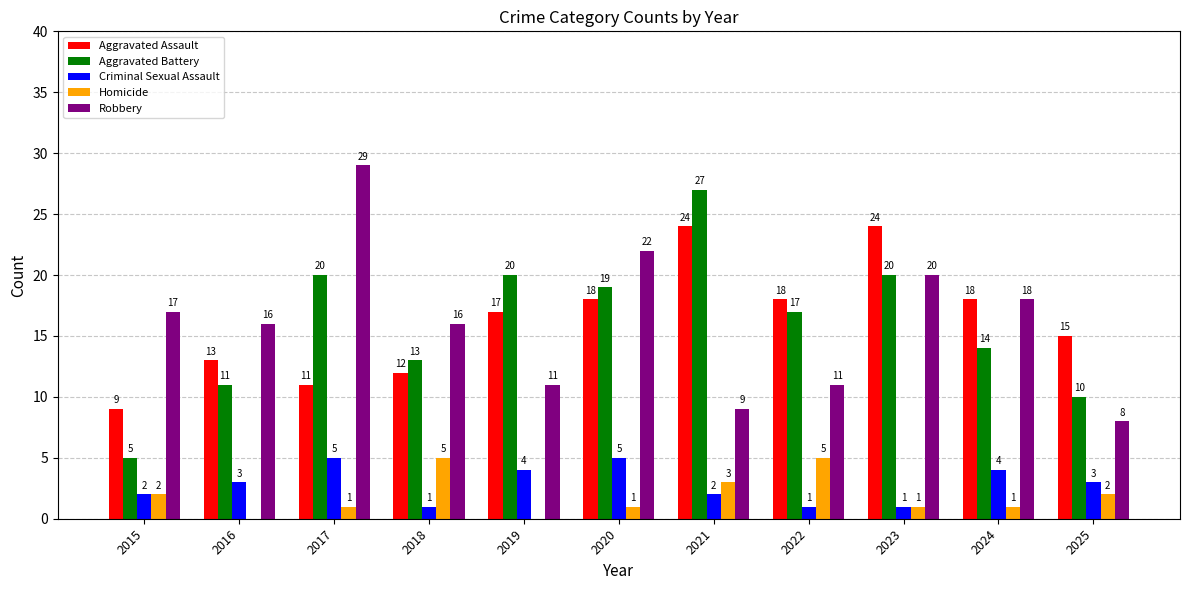

What is the approximate value of Aggravated Battery at 2019, to the nearest 10?

20